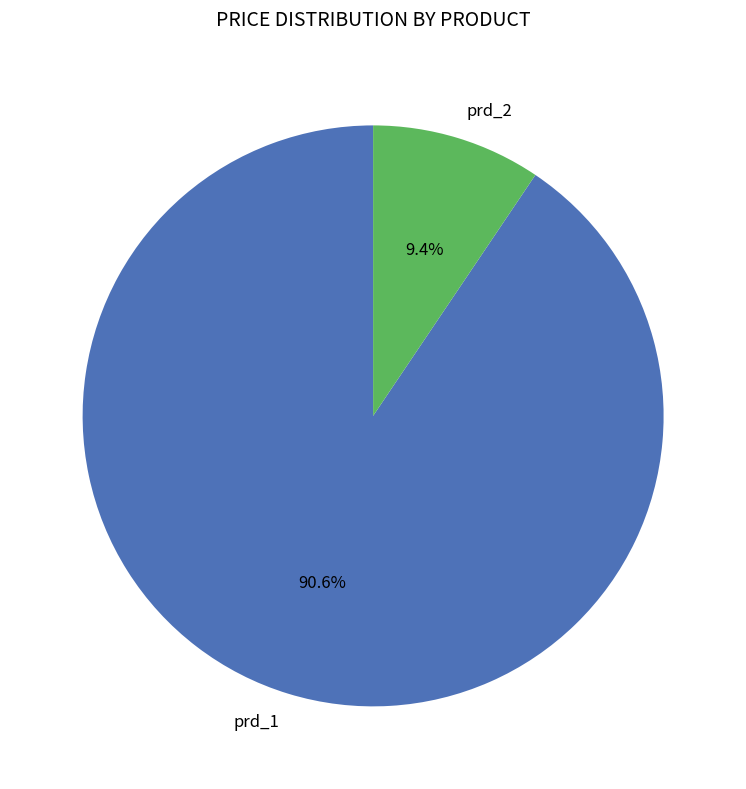

True or false: prd_2 accounts for 16% of the total.

False